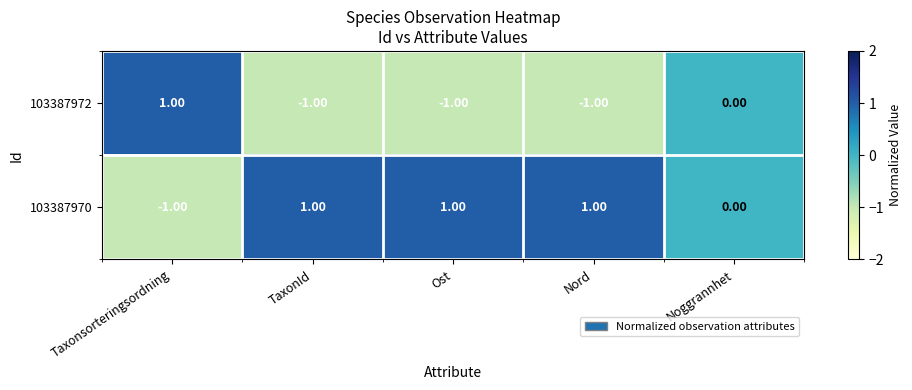

Rank the series at TaxonId from highest to lowest value.

103387970, 103387972